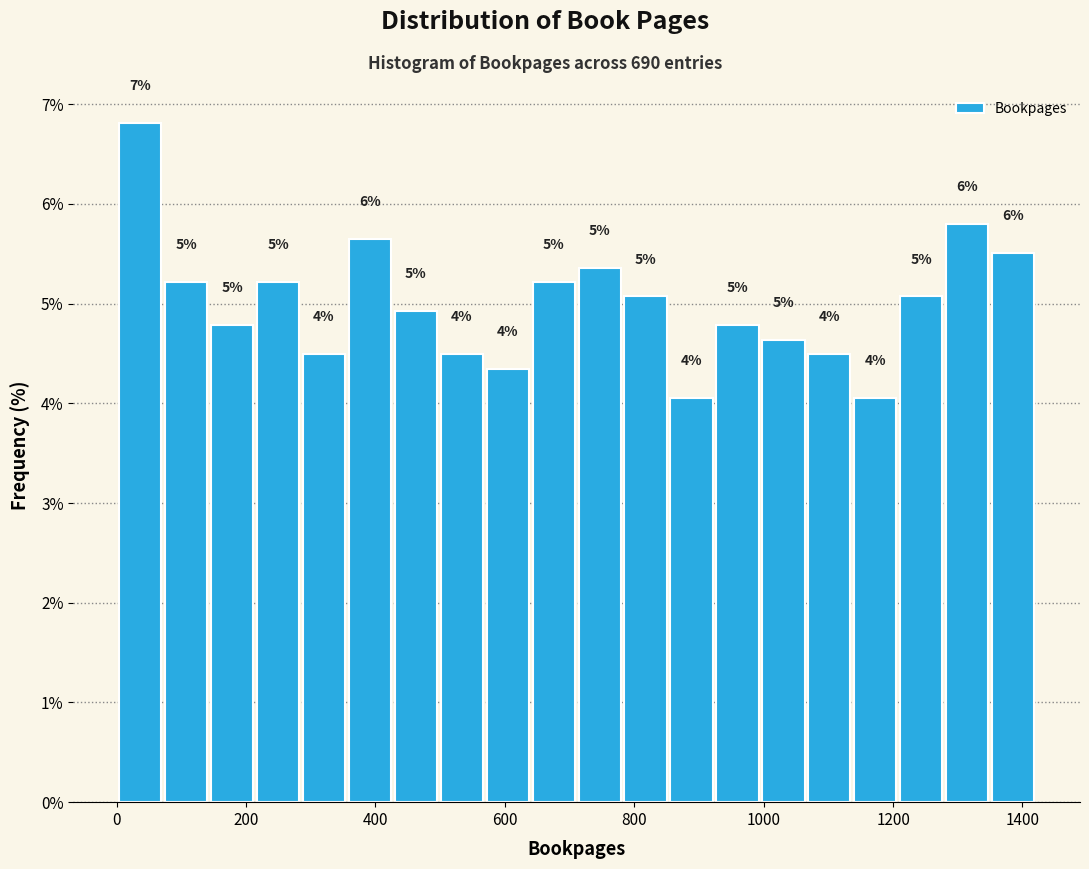

Read against the x-axis, roughly where is the centre of the tallest bar?

40